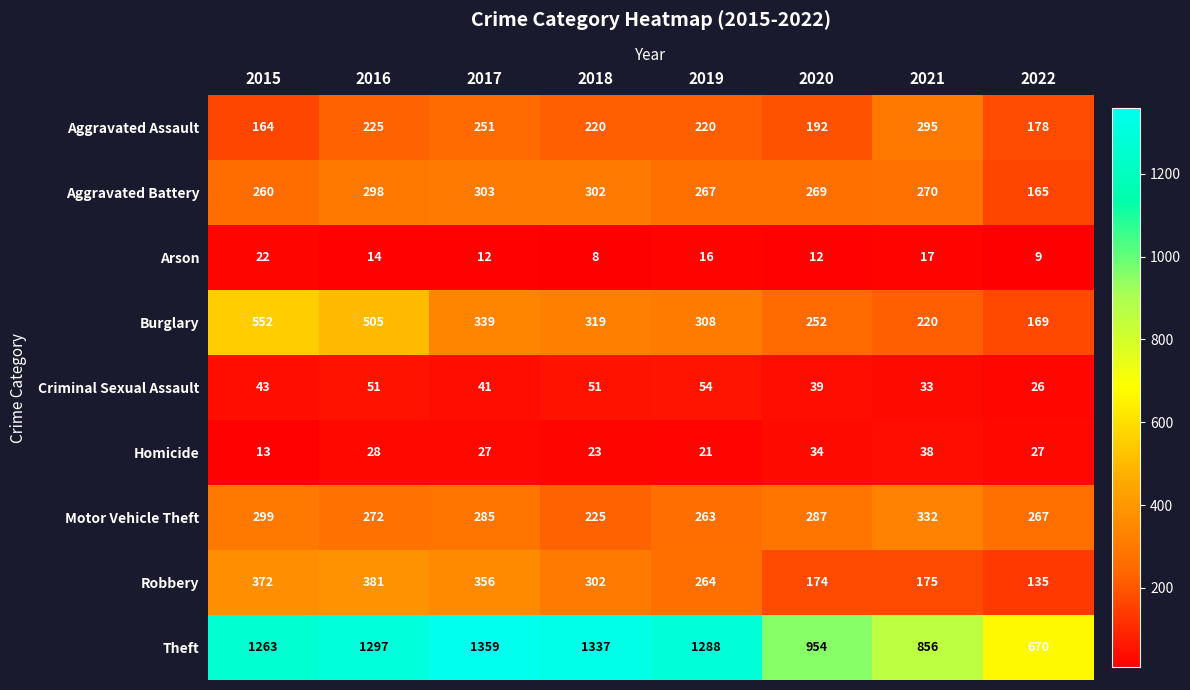

What is the difference between the maximum and minimum values in the Theft series?

689